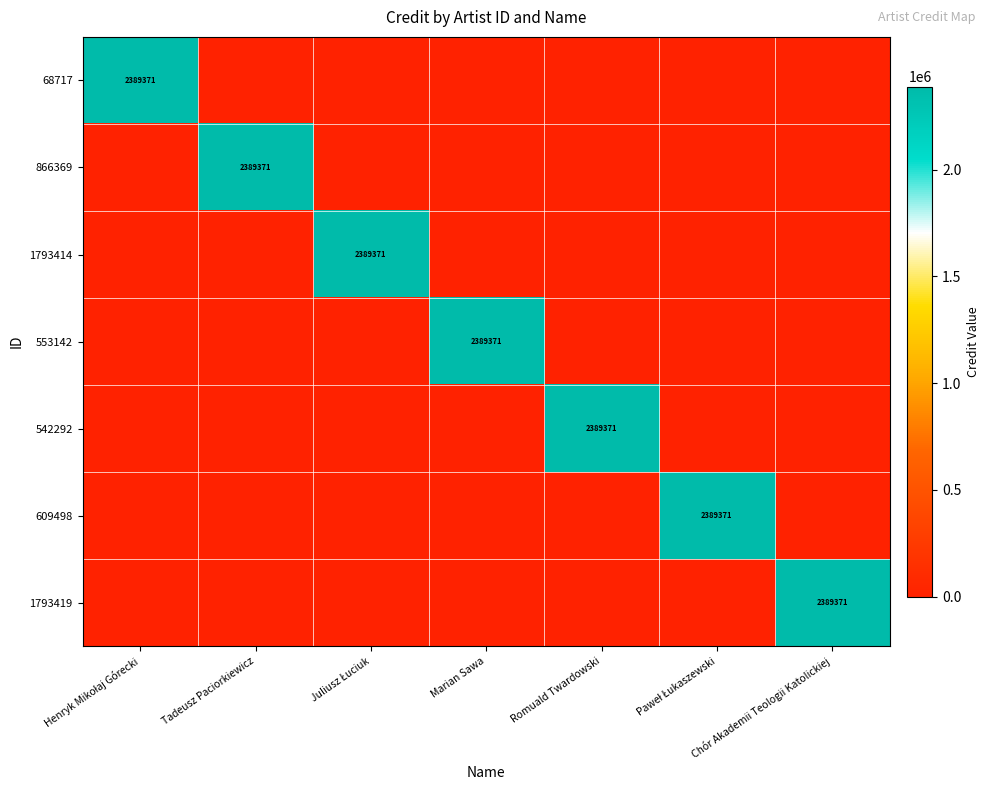

What is the average value of the 609498 series?

341339